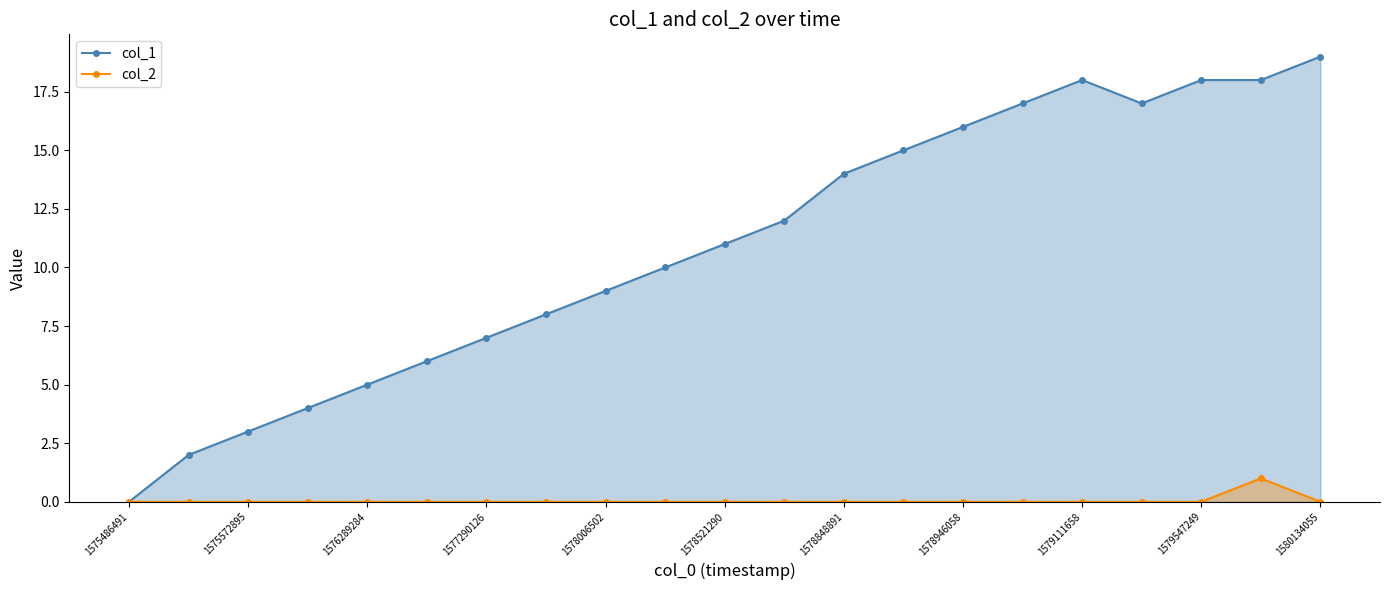

Which series changed the most between 1575486491 and 1578521290?

col_1